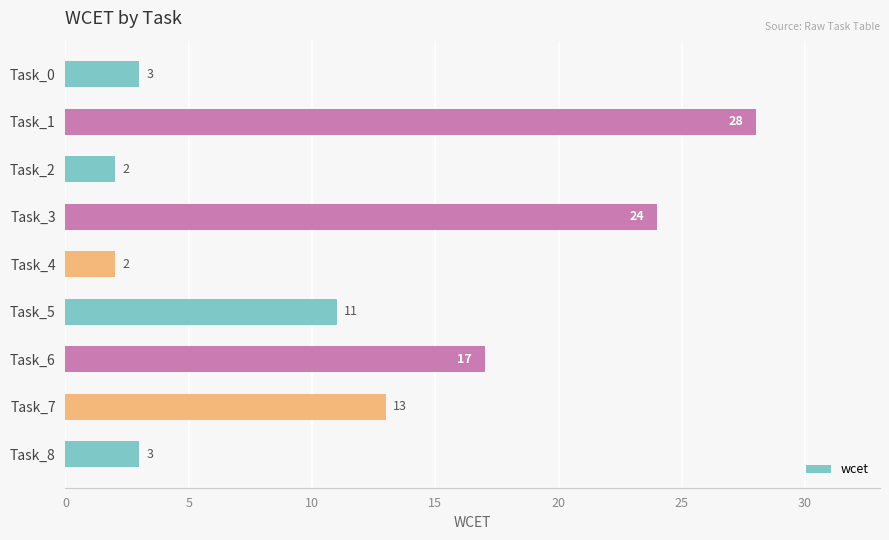

What is the change in value from Task_2 to Task_3?

+22